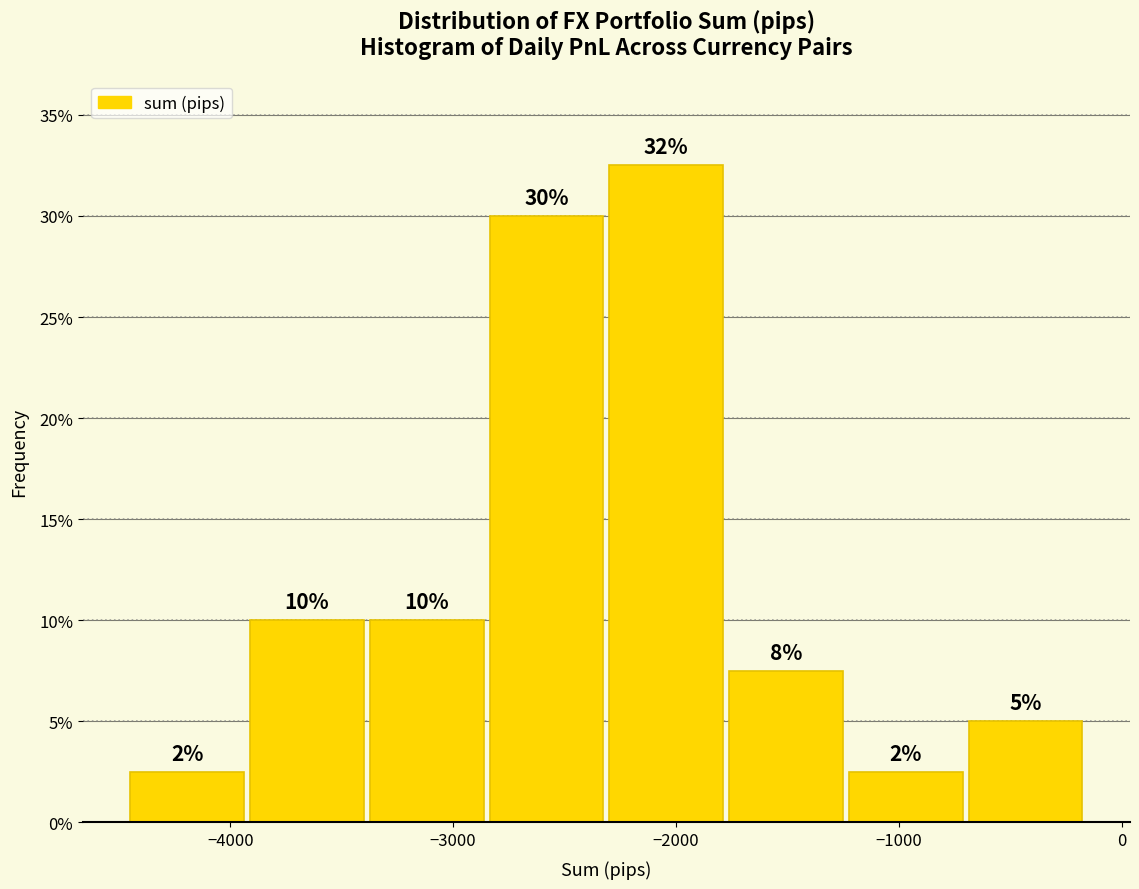

Over which range of the x-axis is the bar tallest?

-2300 to -1800